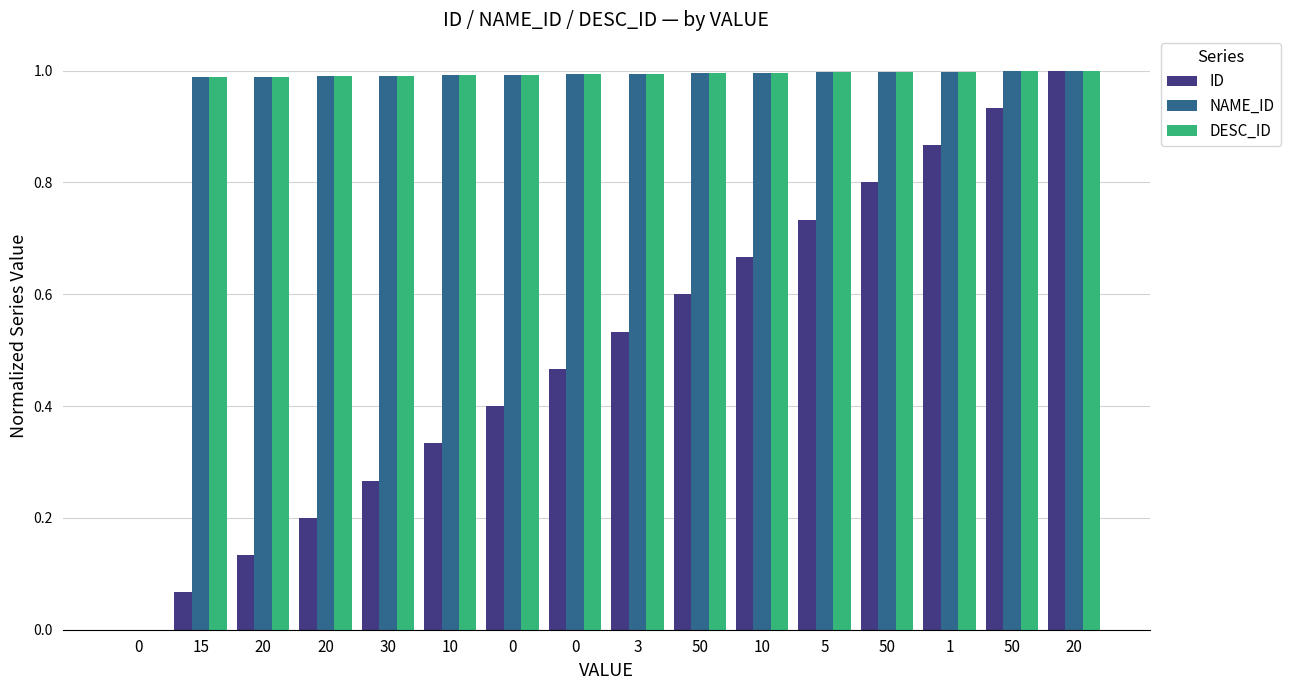

Which has a higher value, 10 or 50?

50